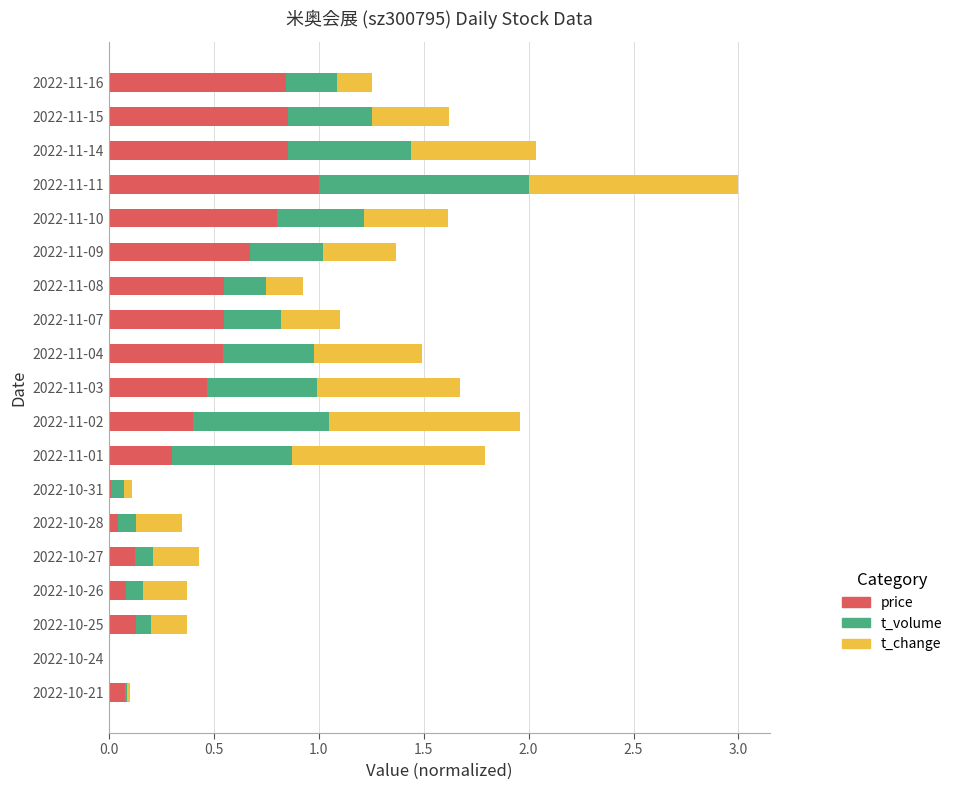

What is the sum of all price values?

8.3